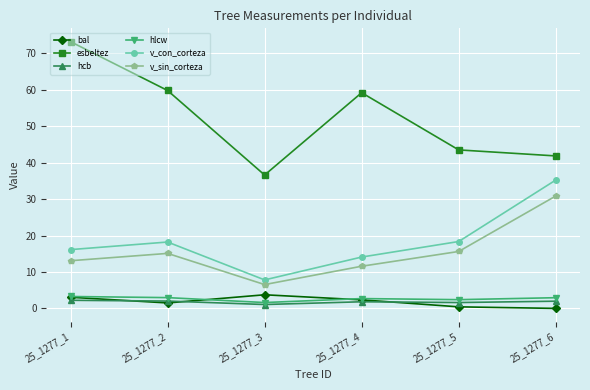

How many interior local peaks does the v_sin_corteza series have?

1